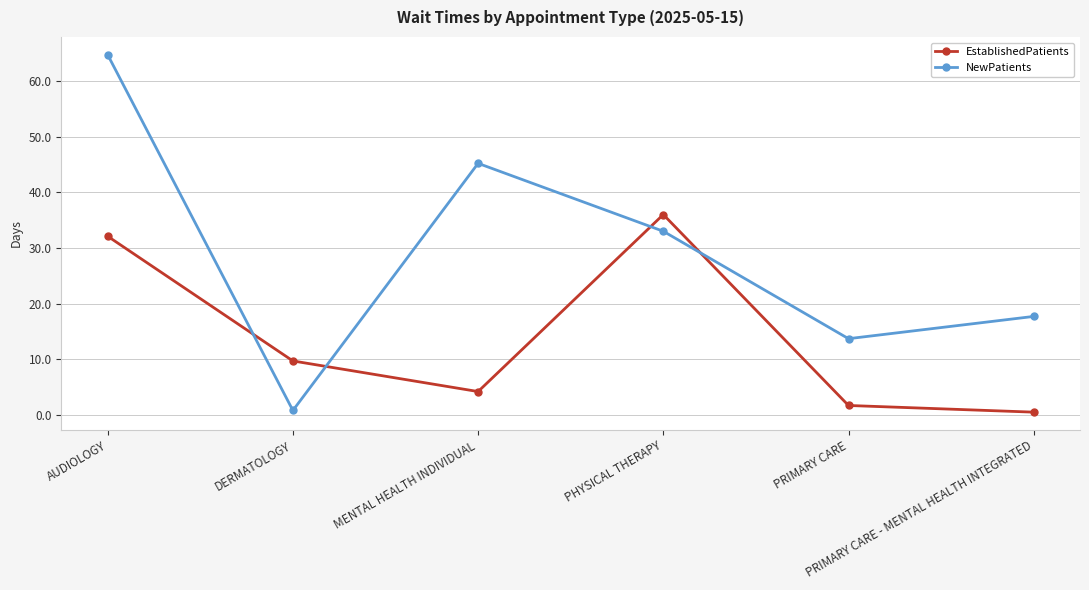

Which series has the largest range (max minus min)?

NewPatients